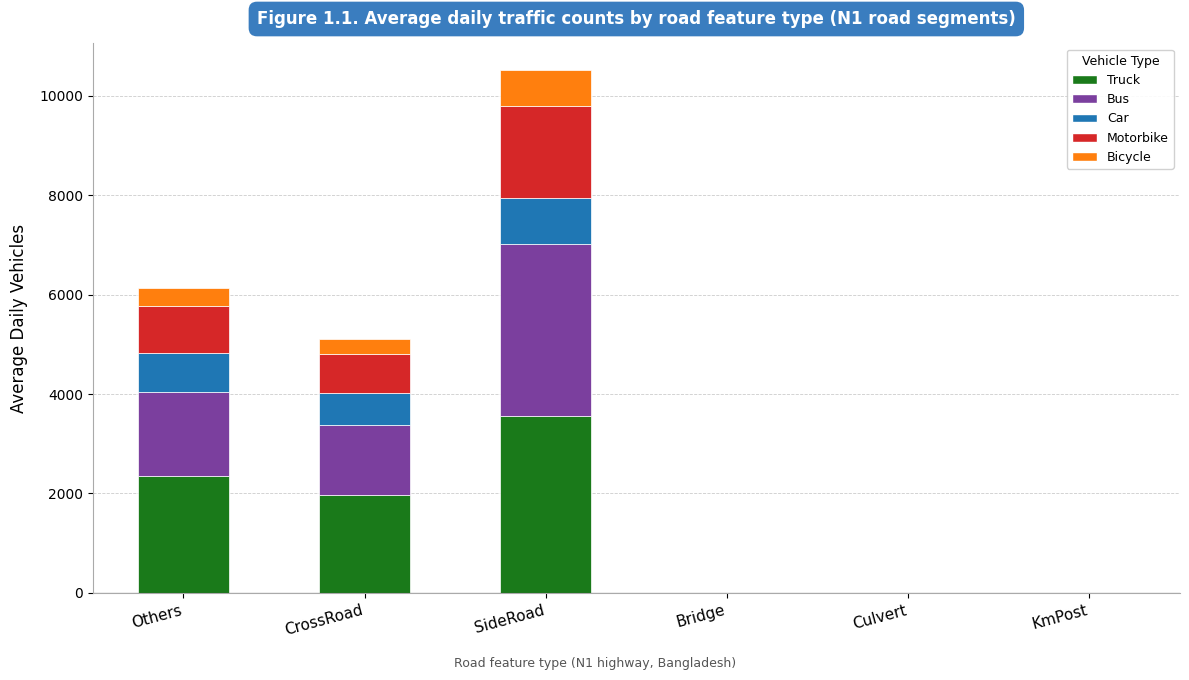

At which label does Truck reach its peak?

SideRoad